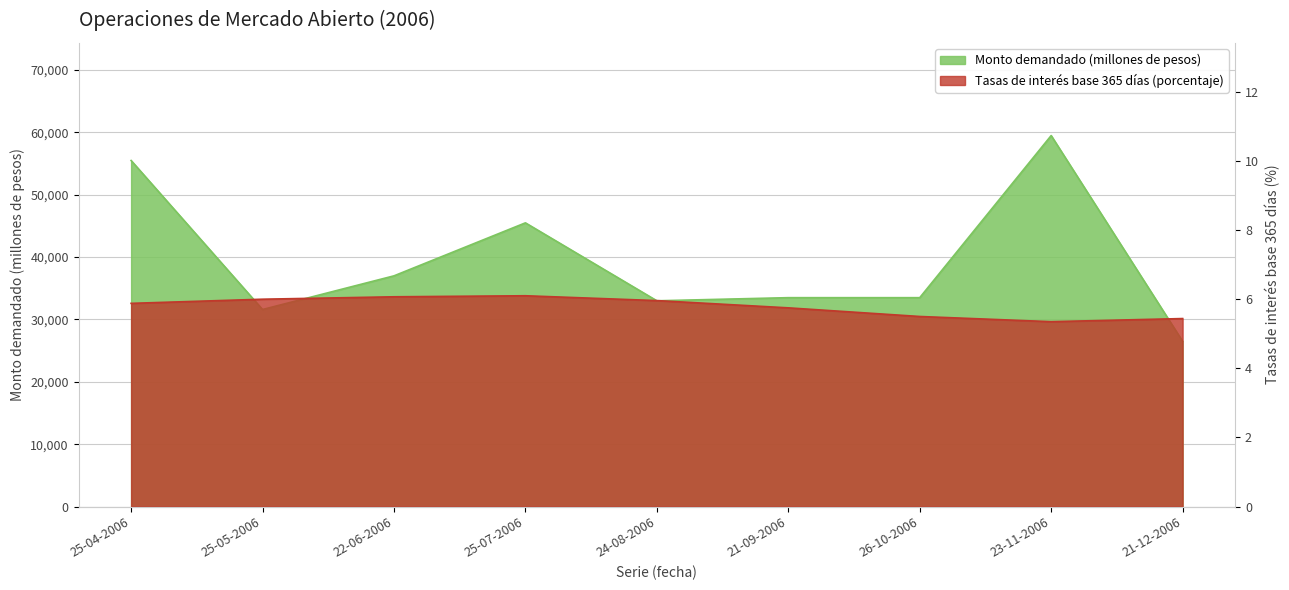

Rank the series at 22-06-2006 from highest to lowest value.

Monto demandado (millones de pesos), Tasas de interés base 365 días (porcentaje)